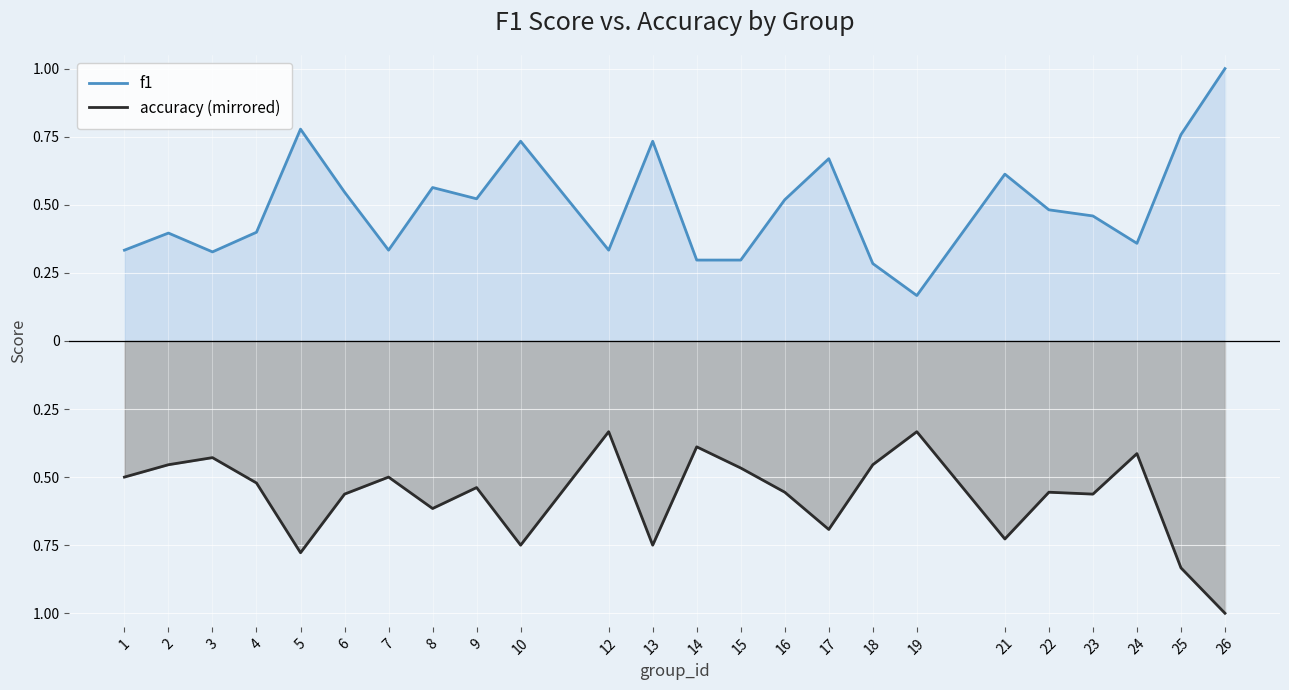

At how many categories does at least one series exceed 0?

24